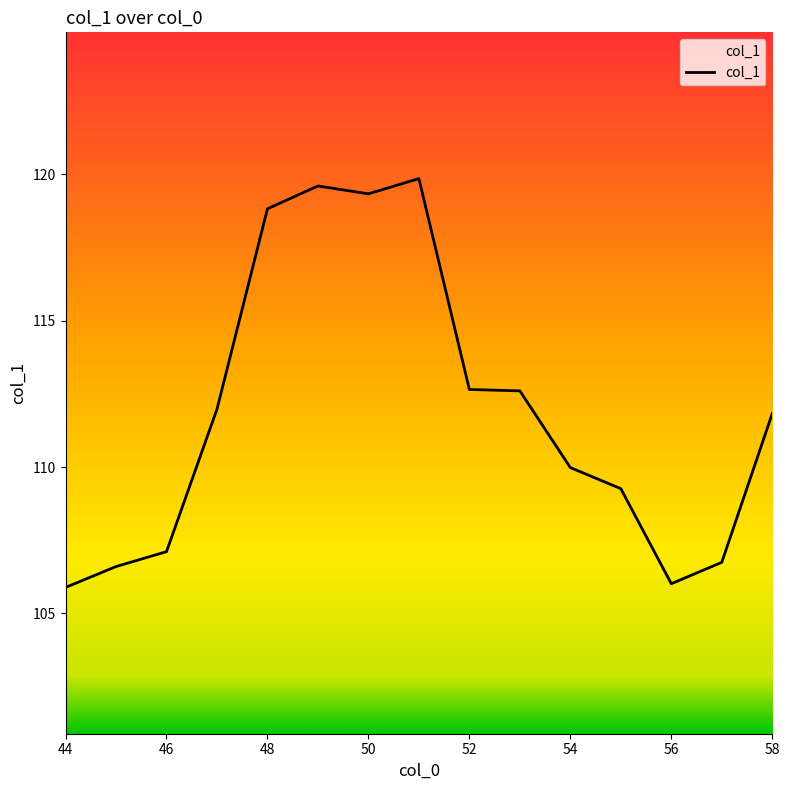

What is the difference between the maximum and minimum values?

14.0